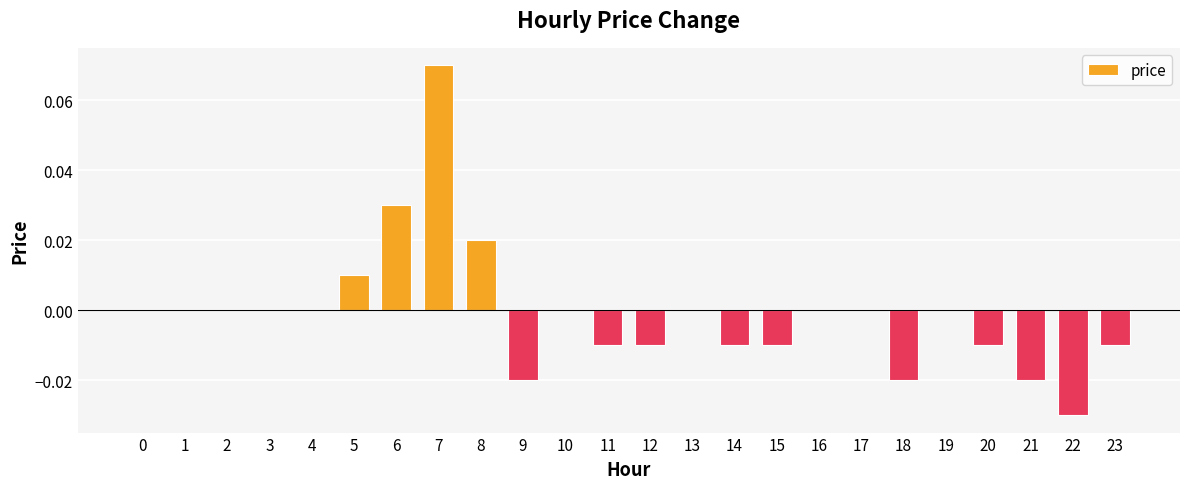

The value at 5 is 0.0. True or false?

True